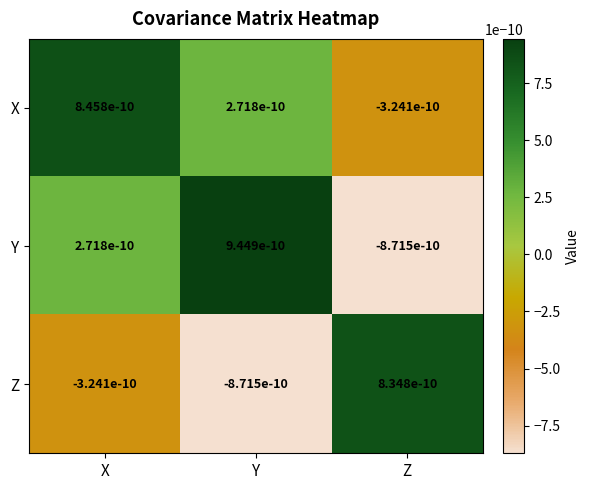

At which label does X first exceed 0?

X